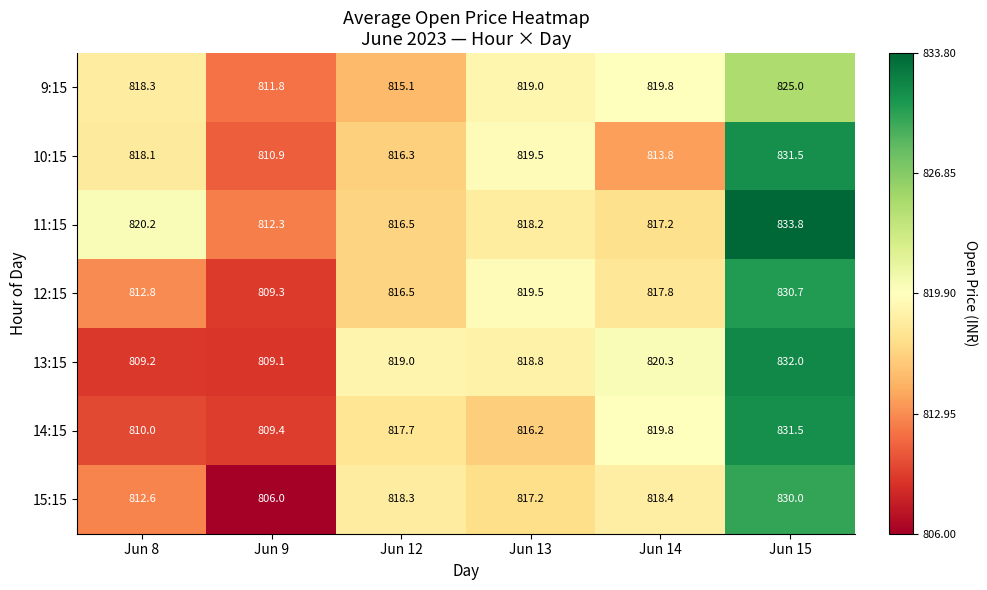

Which label corresponds to the smallest value in the chart?

Jun 9